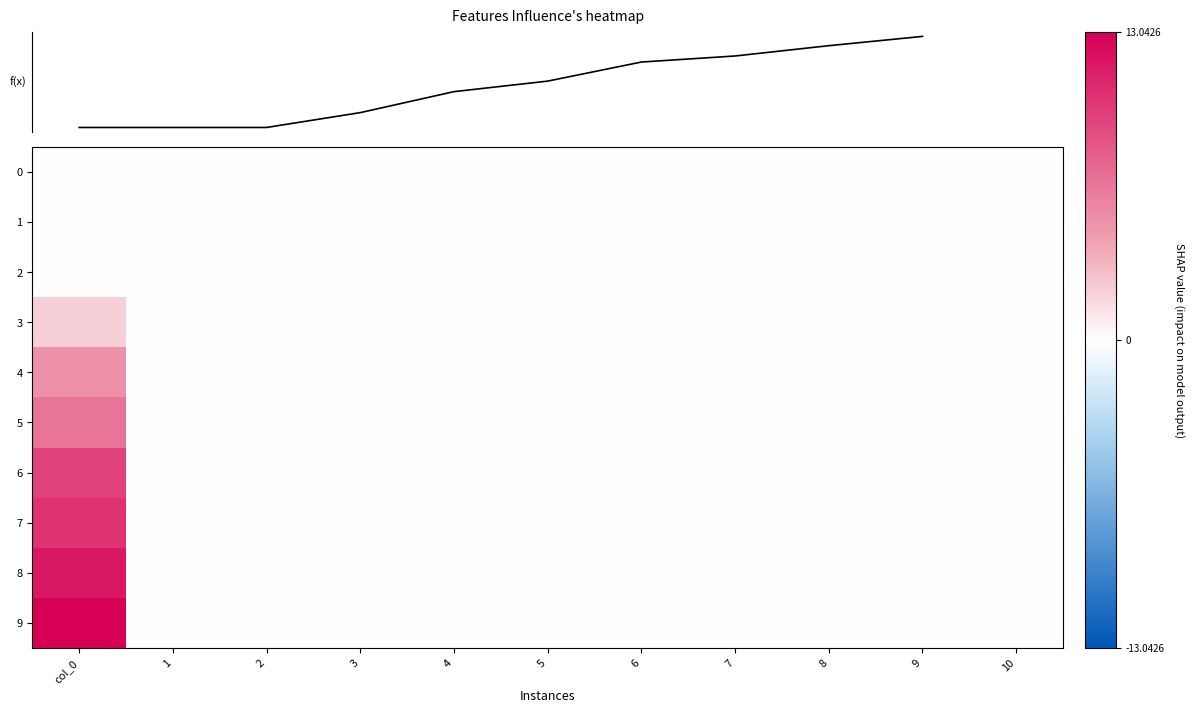

Is it true that 5 equals 0.0 at 4?

True